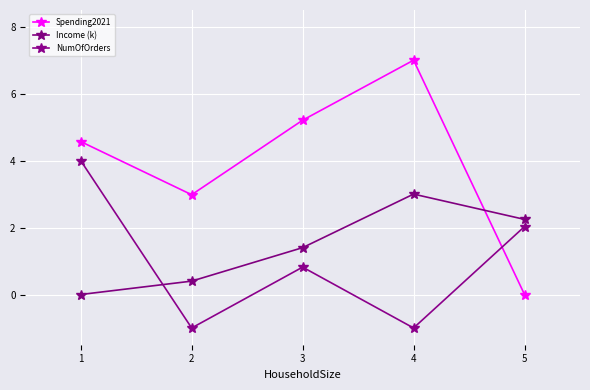

What is the value of the Spending2021 point at the 3rd from the left?

5.2